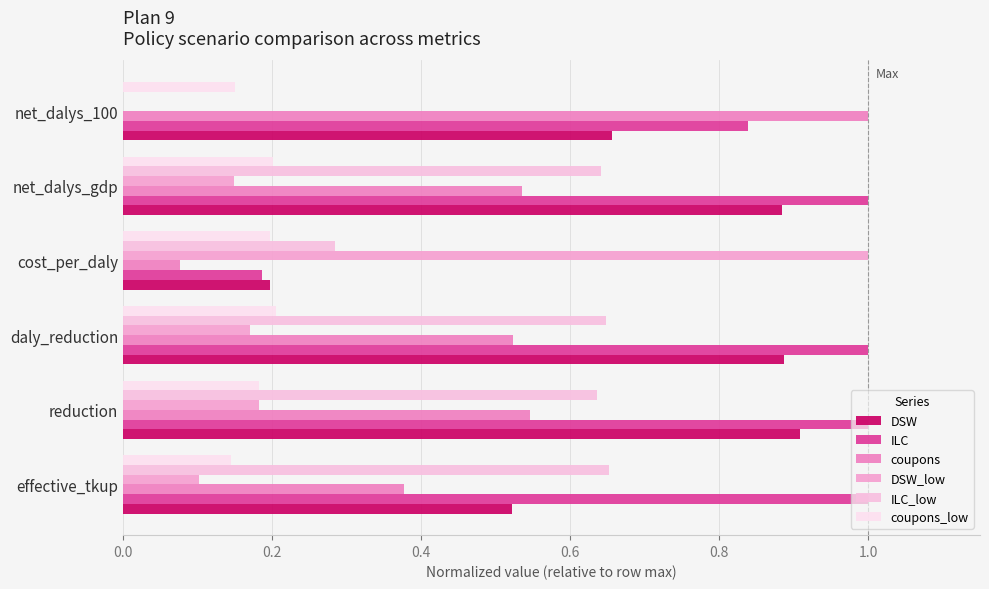

How many values in ILC_low are above zero?

5